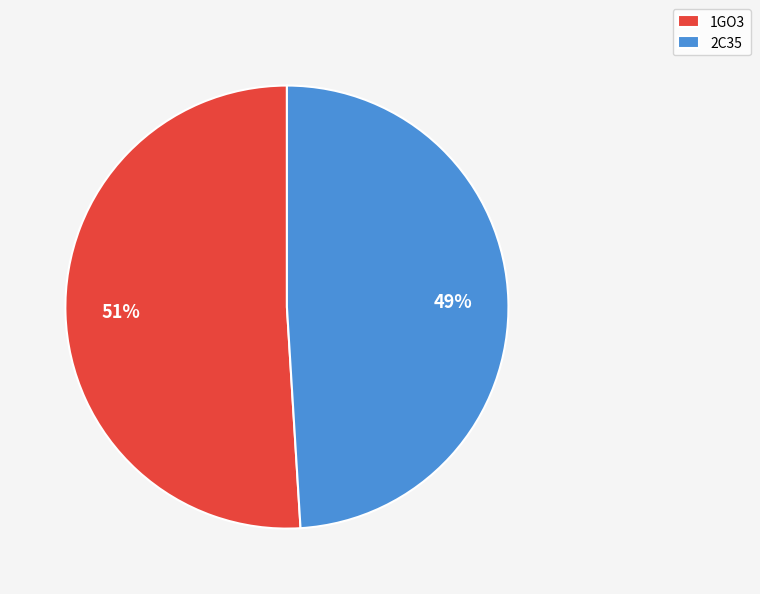

The 2C35 slice represents 56% of the pie. True or false?

False